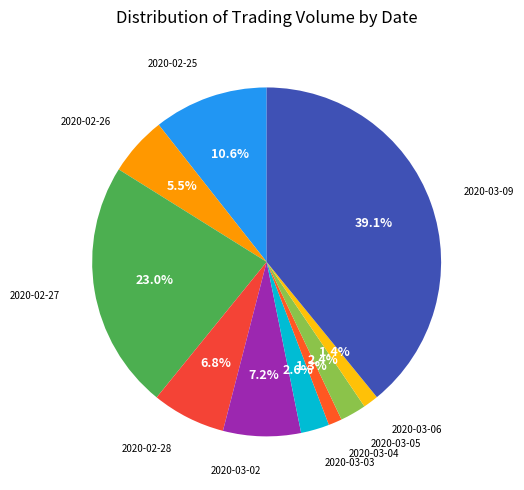

To the nearest percent, what percentage of the pie is 2020-03-03?

3%